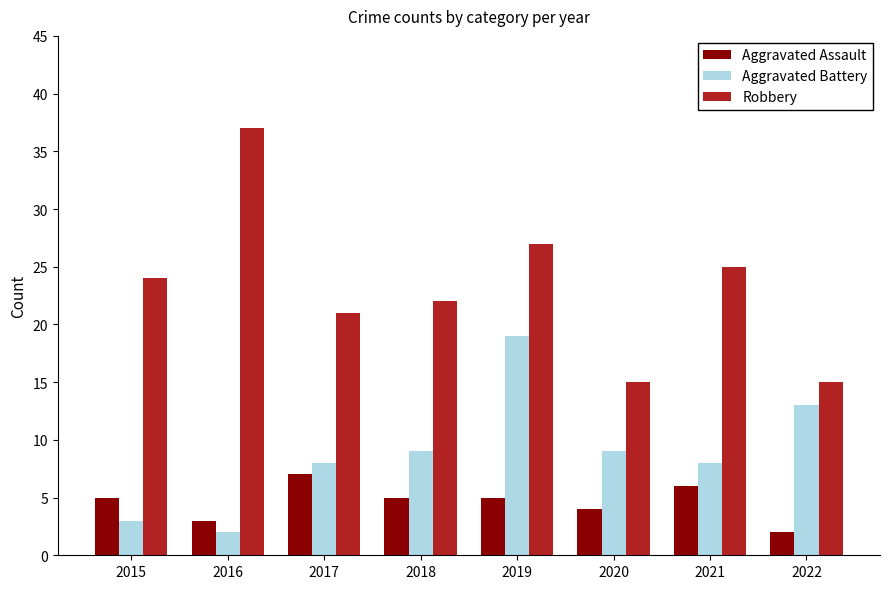

The value of Robbery at 2022 is 4. True or false?

False